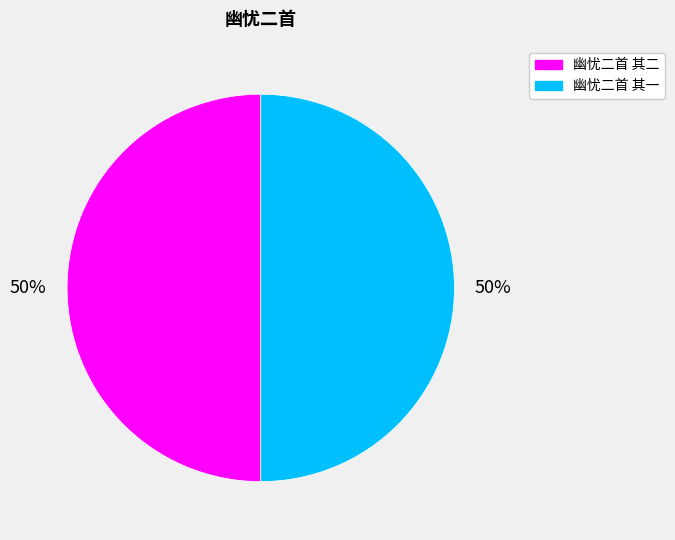

The 幽忧二首 其二 slice represents 58% of the pie. True or false?

False